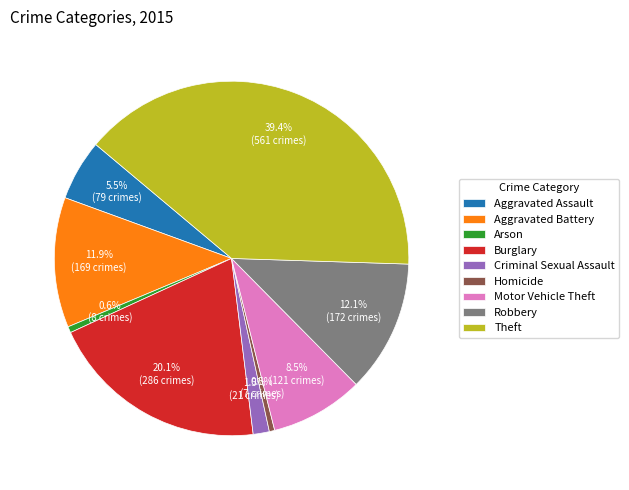

Does Aggravated Battery represent more than half of the total?

No